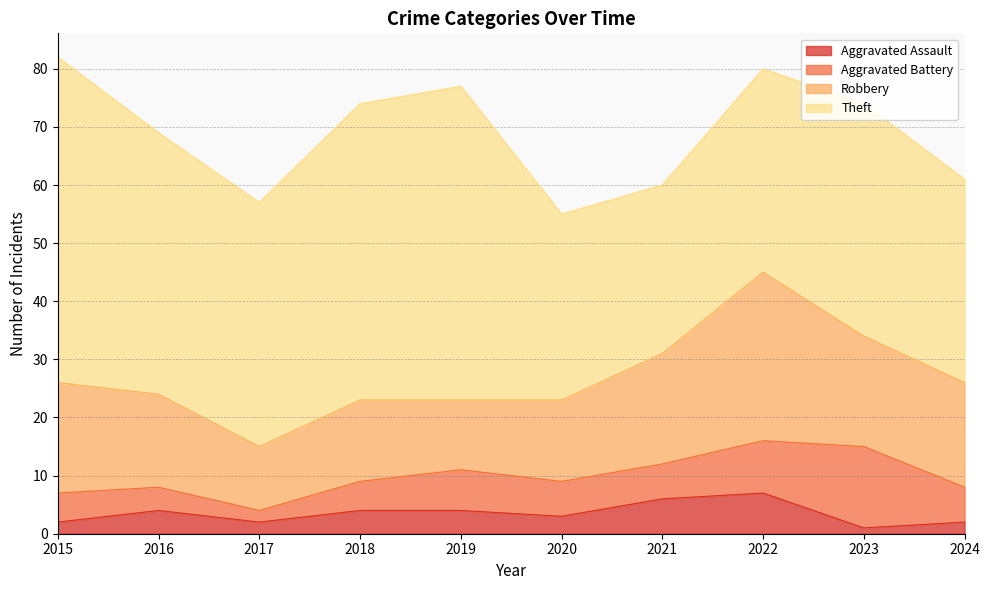

True or false: Aggravated Assault and Aggravated Battery intersect in this chart.

False